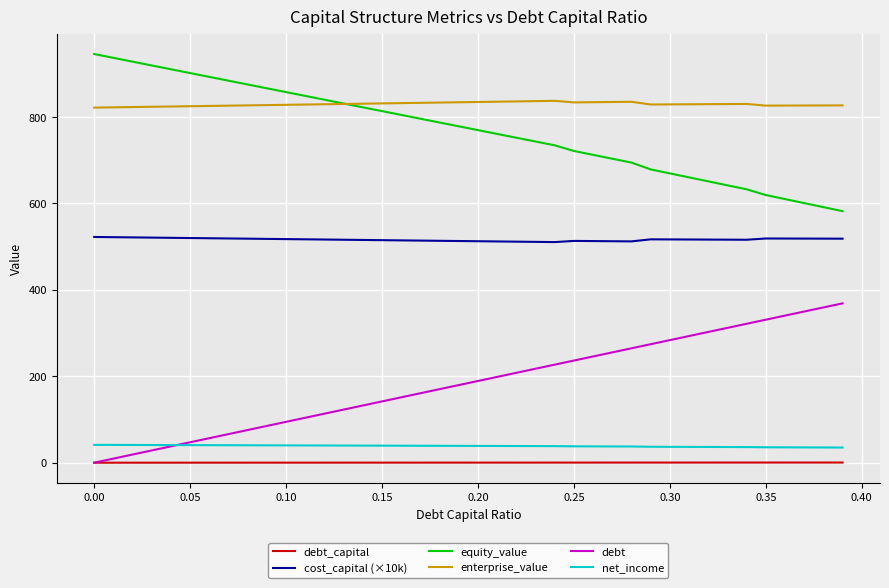

True or false: equity_value and cost_capital (×10k) cross at least once.

False